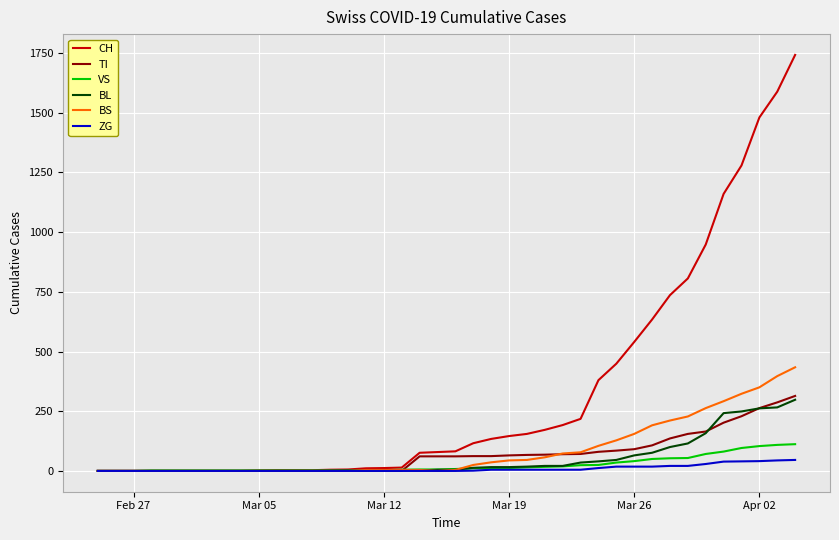

What is the greatest value displayed?

1742